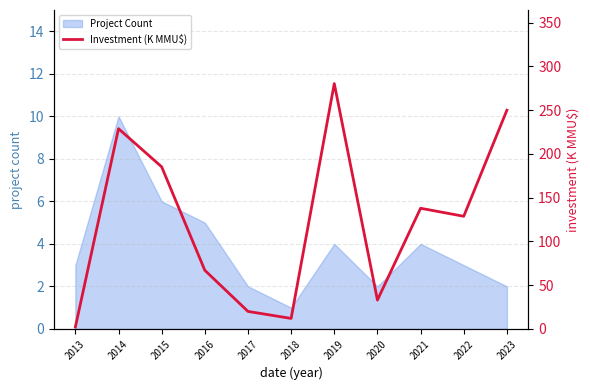

Reading left to right, list all the values displayed in this chart.

2013=2.1	2014=228.9	2015=185.3	2016=67.0	2017=20.0	2018=12.0	2019=280.4	2020=33.0	2021=137.9	2022=128.7	2023=250.0